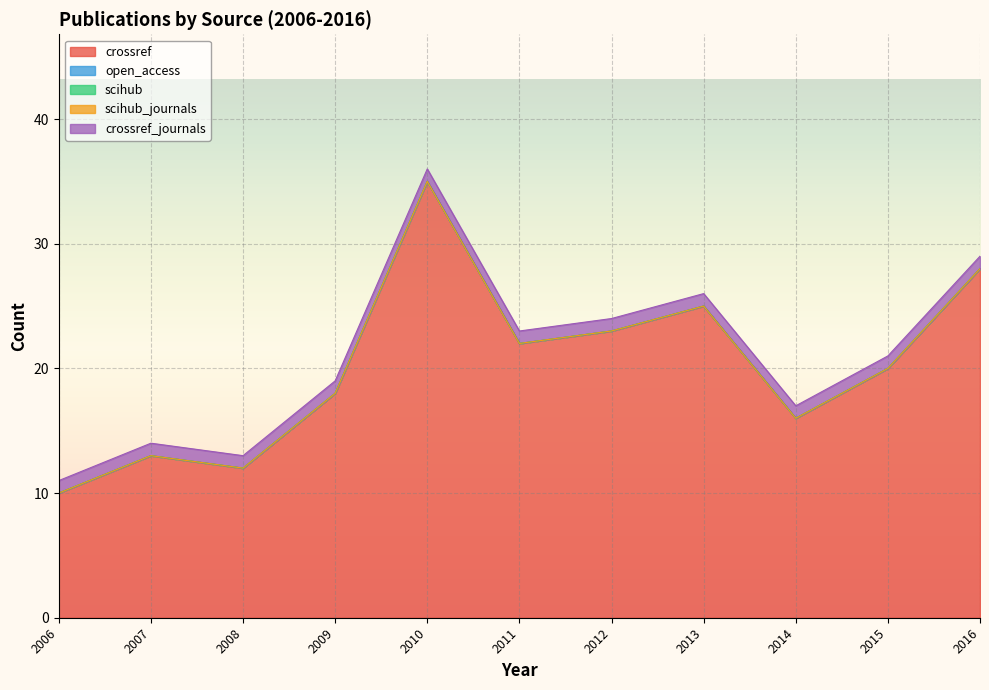

Does the chart display data point markers on the line(s)?

No